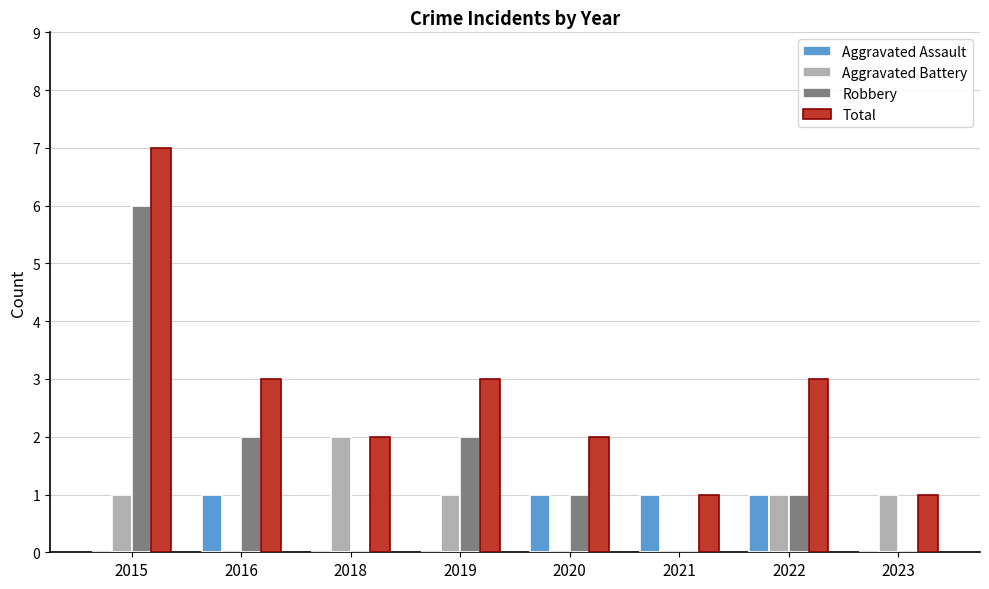

How many series are shown in this chart?

4